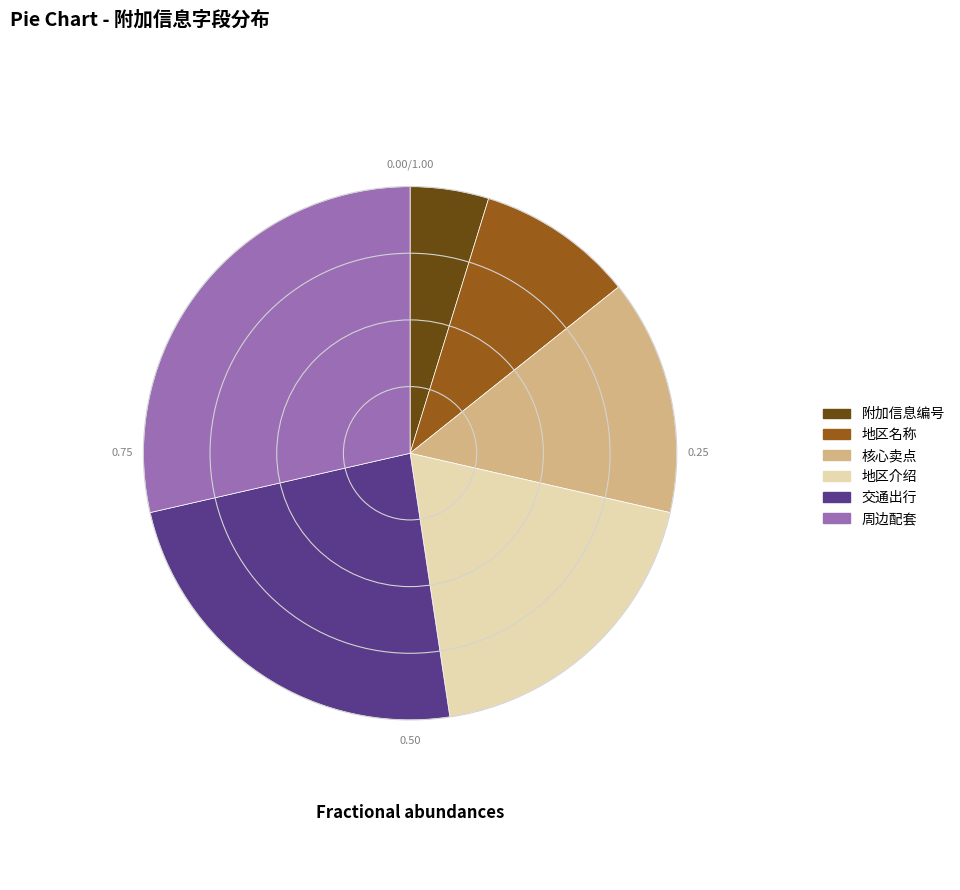

Between 交通出行 and 地区名称, which is larger?

交通出行